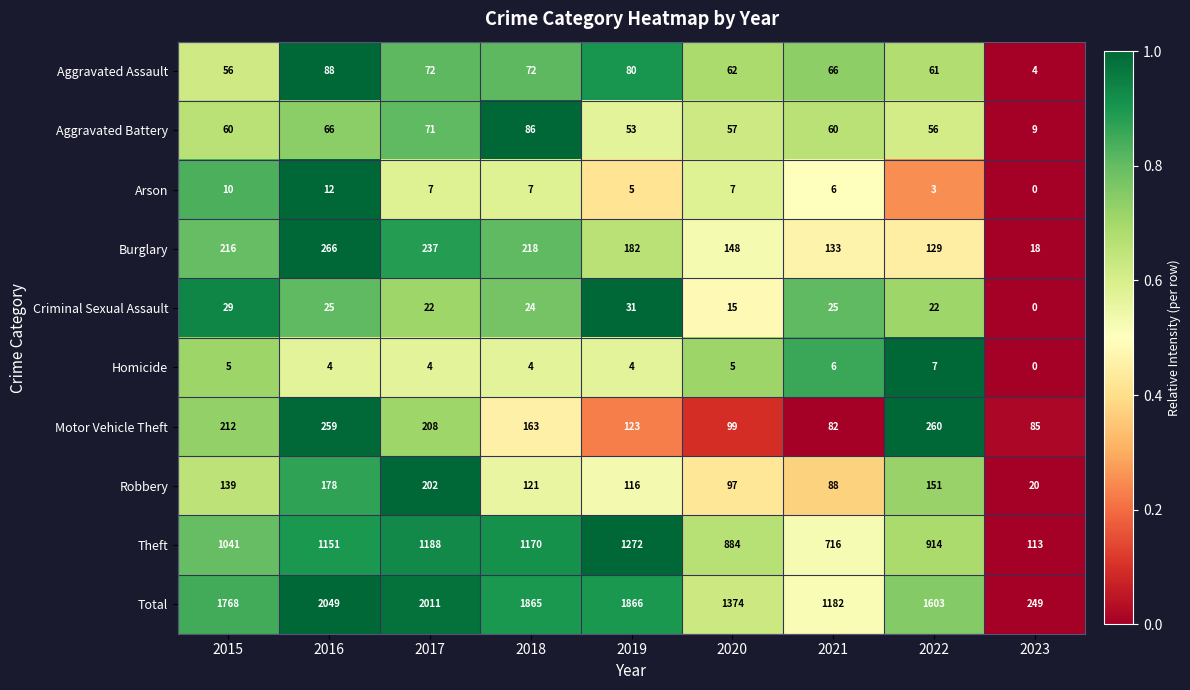

Is it true that Theft equals 313 at 2022?

False